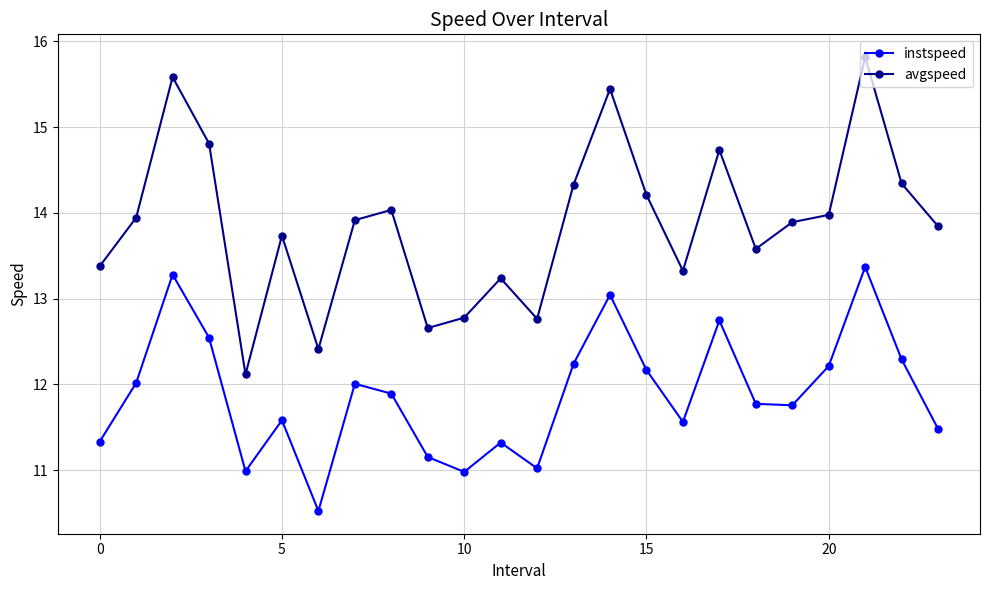

True or false: instspeed has more than 2 points higher than both neighbors.

True